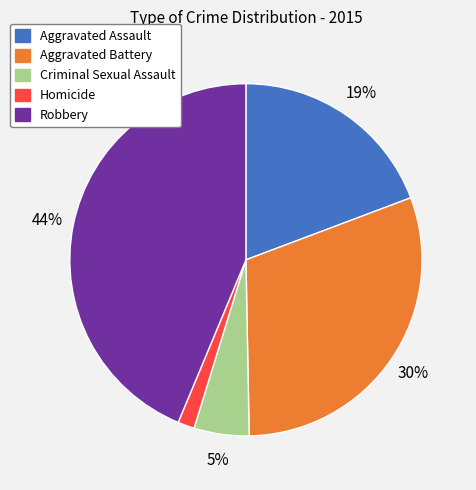

Between Homicide and Robbery, which is larger?

Robbery